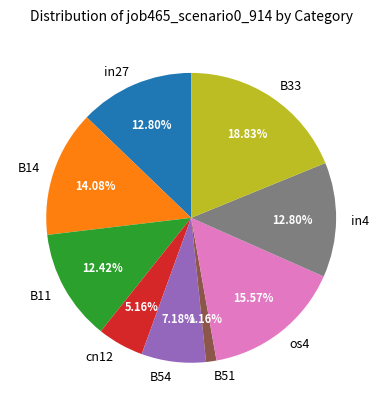

Is the sum of B14 and os4 greater than half?

No